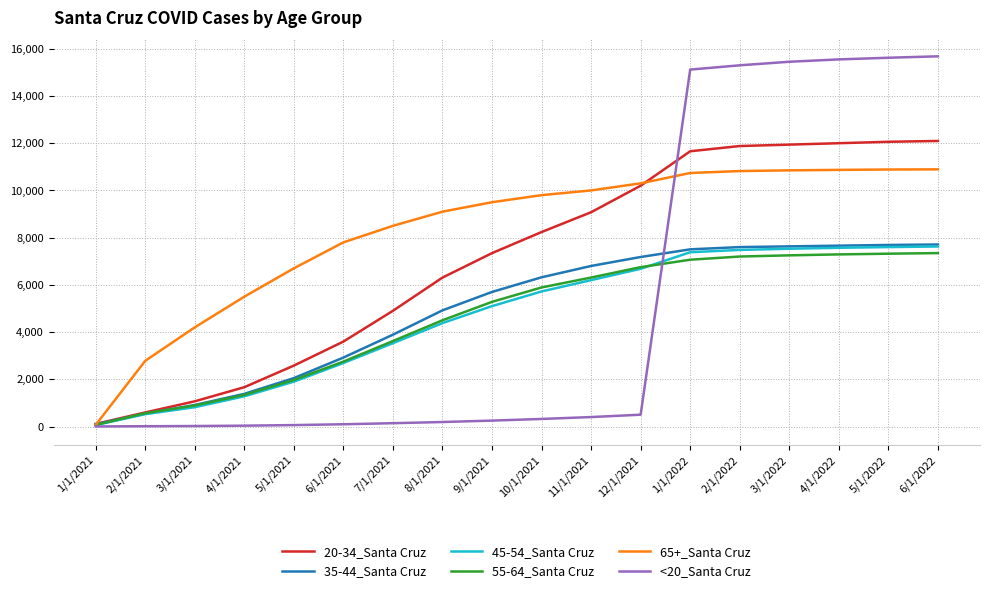

What is the greatest value displayed?

15680